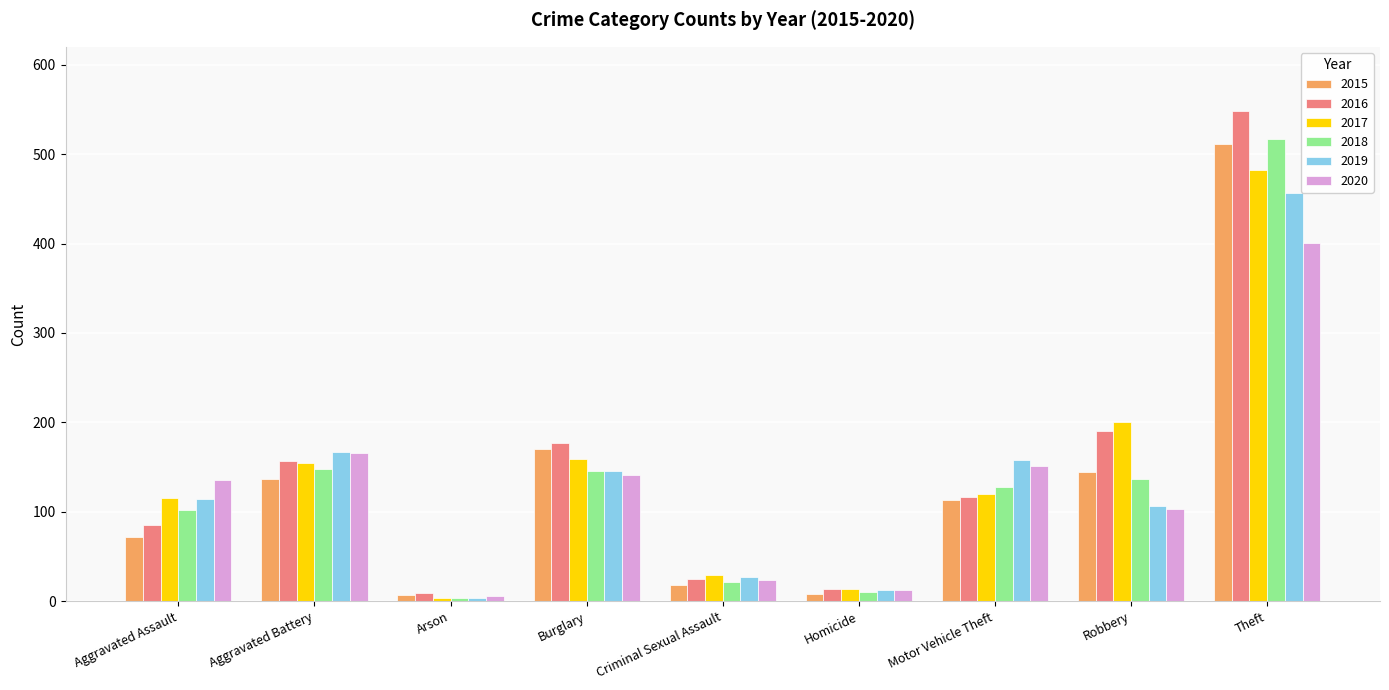

True or false: 2020 has a value of 151 at Motor Vehicle Theft.

True